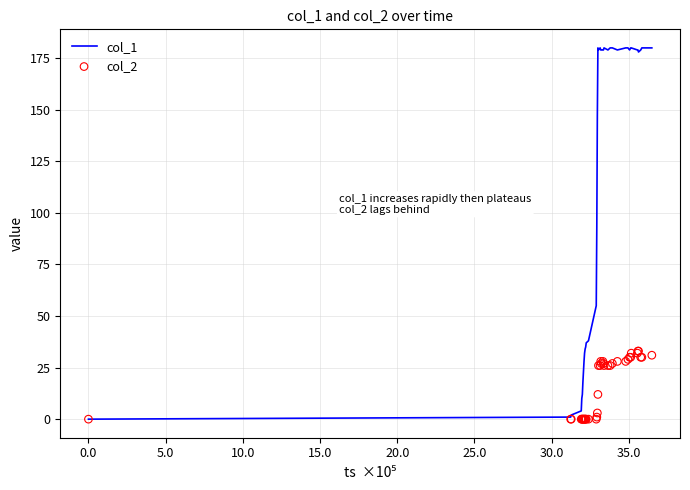

What are all the series names shown in the legend?

col_1, col_2